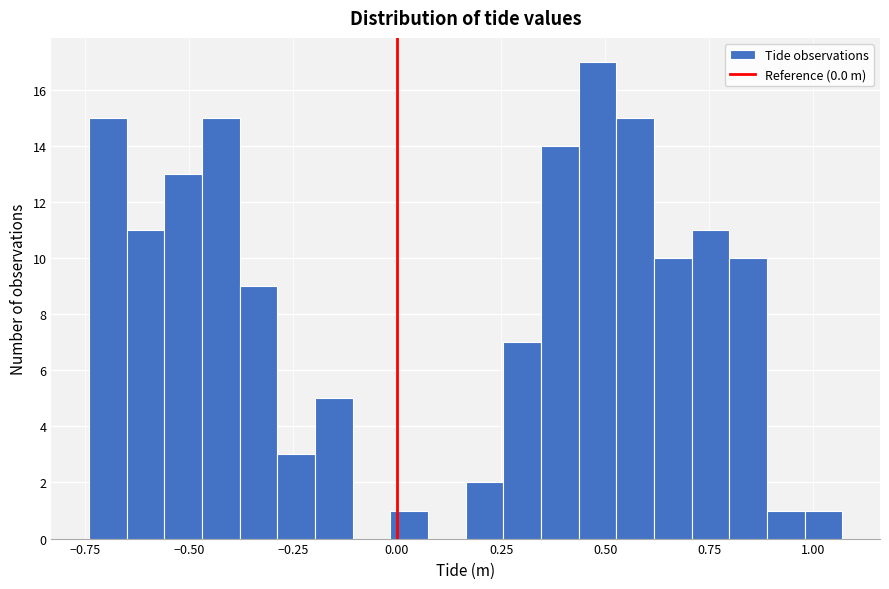

Read against the x-axis, roughly where is the centre of the tallest bar?

0.50